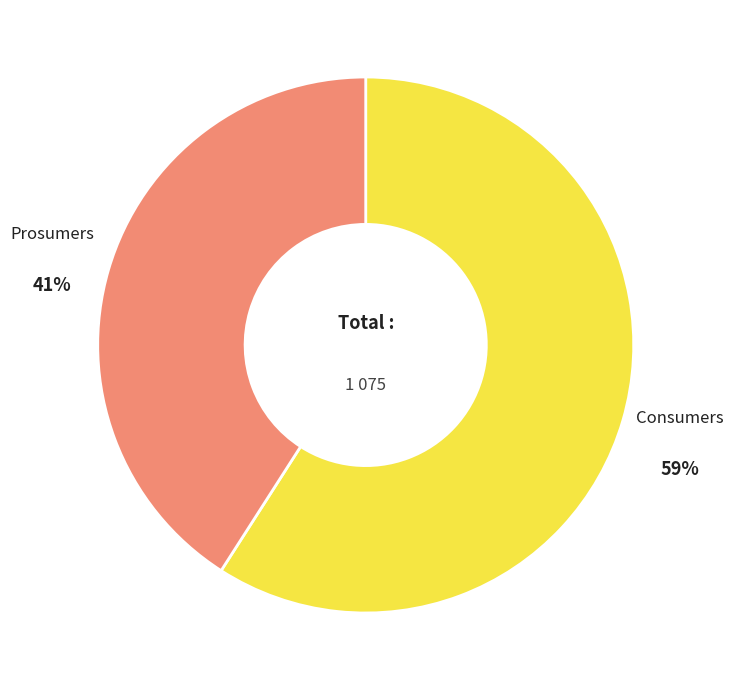

How many segments does this pie chart have?

2